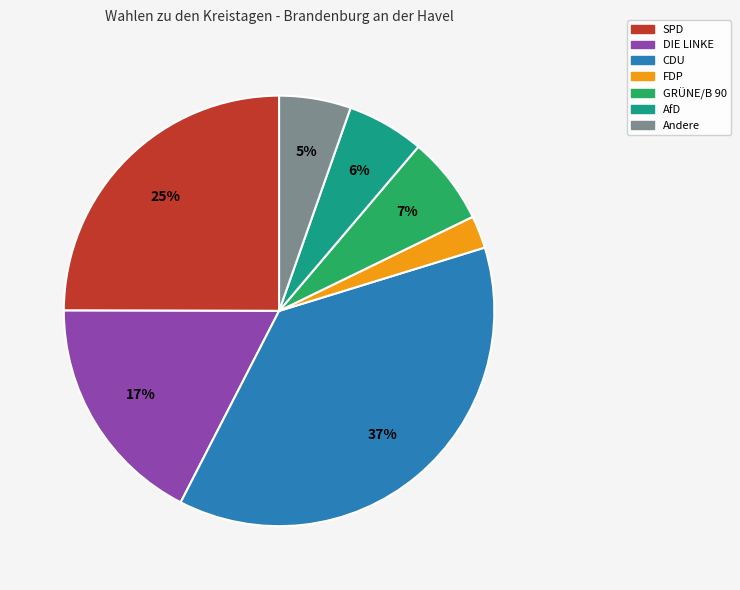

Which has a higher value, GRÜNE/B 90 or DIE LINKE?

DIE LINKE